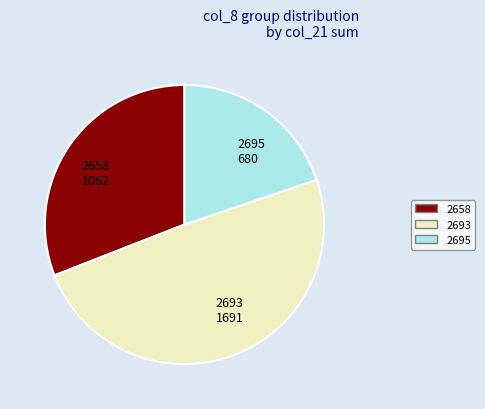

Is it true that 2658 is 31% of the pie?

True